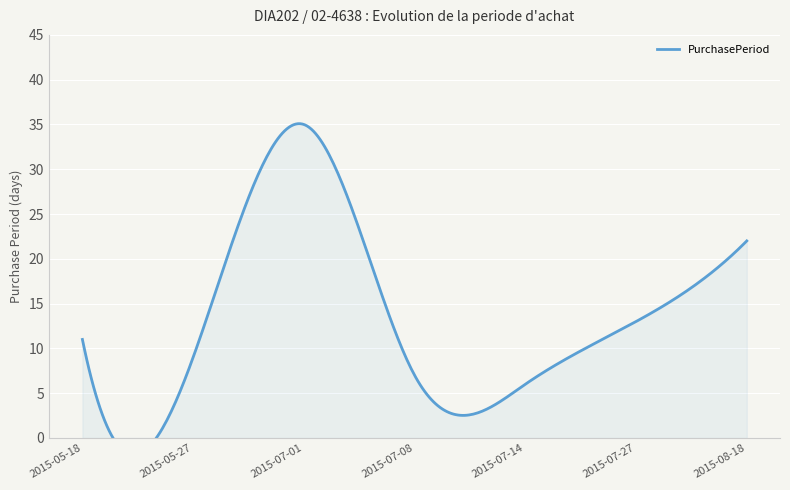

At which label does the data first exceed 11?

2015-07-01